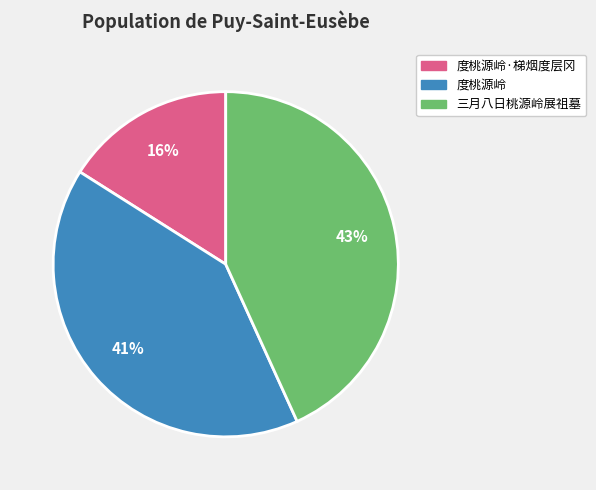

Does any single category account for the majority?

No